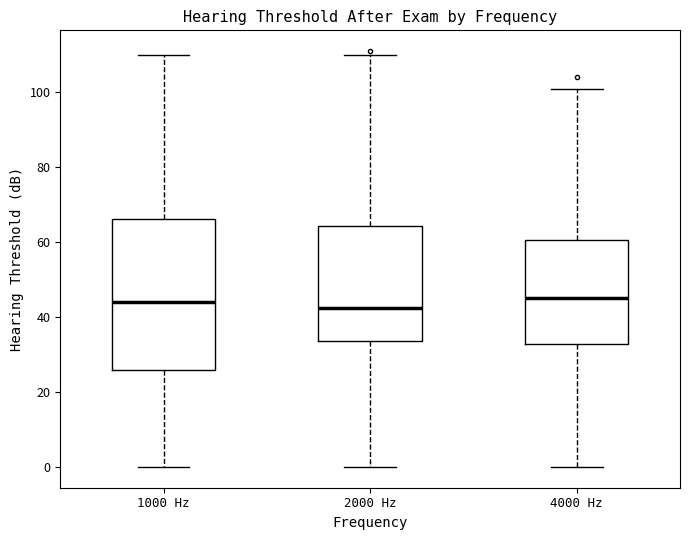

Where does the upper whisker of the box for 4000 Hz end on the y-axis? The values are not printed on the chart, so give them approximately, as read against the axis.

102